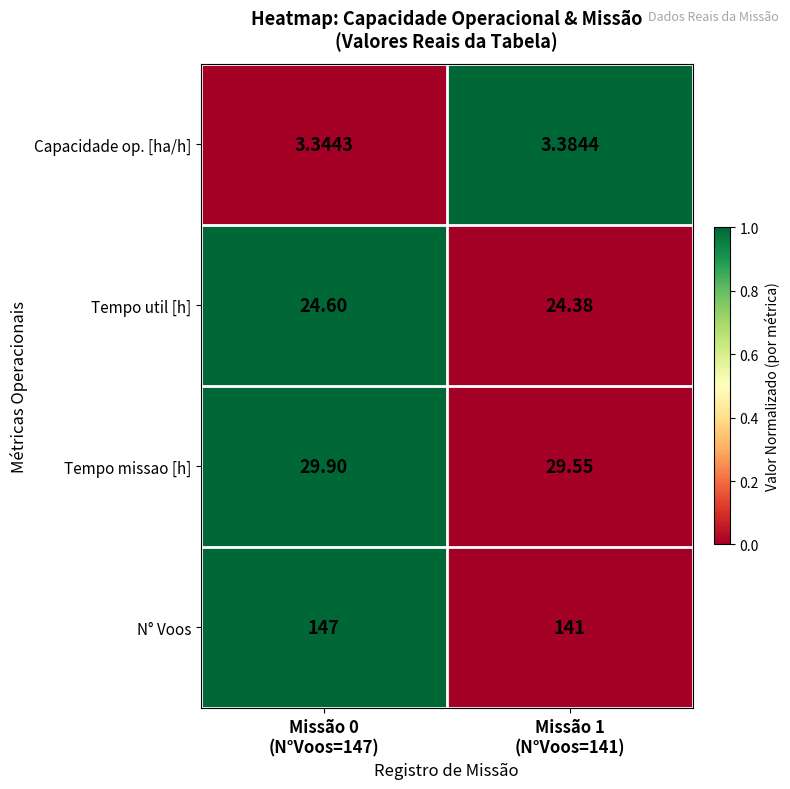

Rank the series by their maximum value, from highest to lowest.

N° Voos, Tempo missao [h], Tempo util [h], Capacidade op. [ha/h]